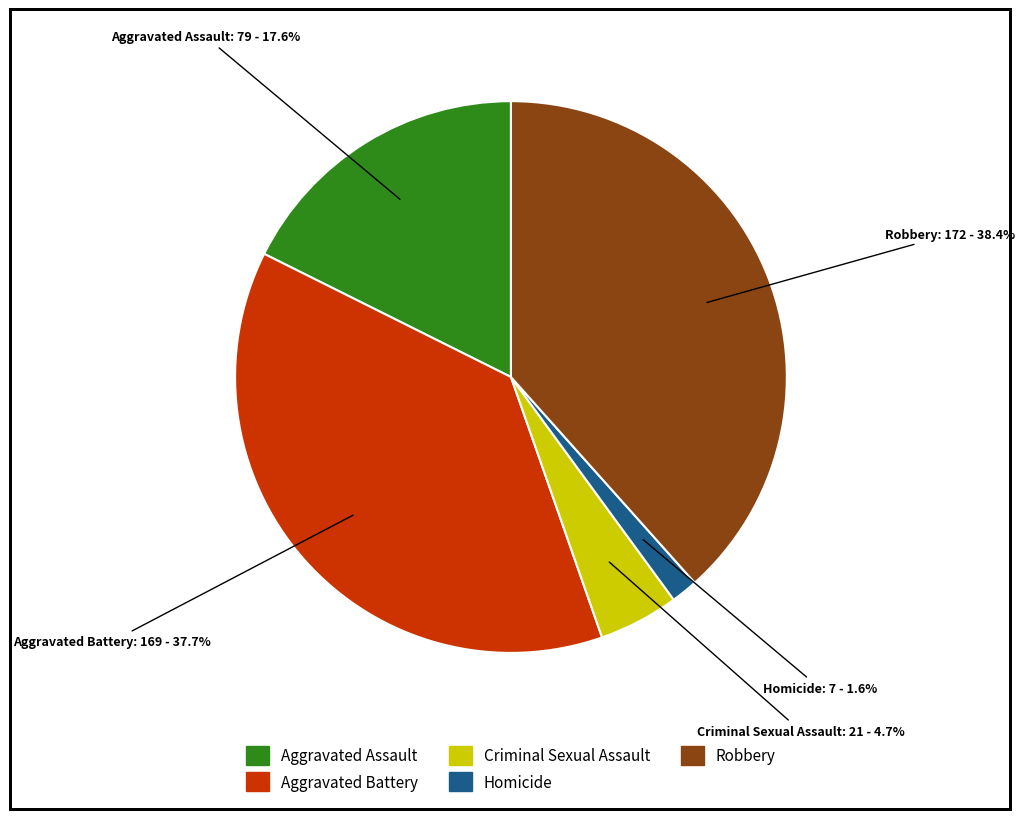

The Criminal Sexual Assault slice represents 16% of the pie. True or false?

False